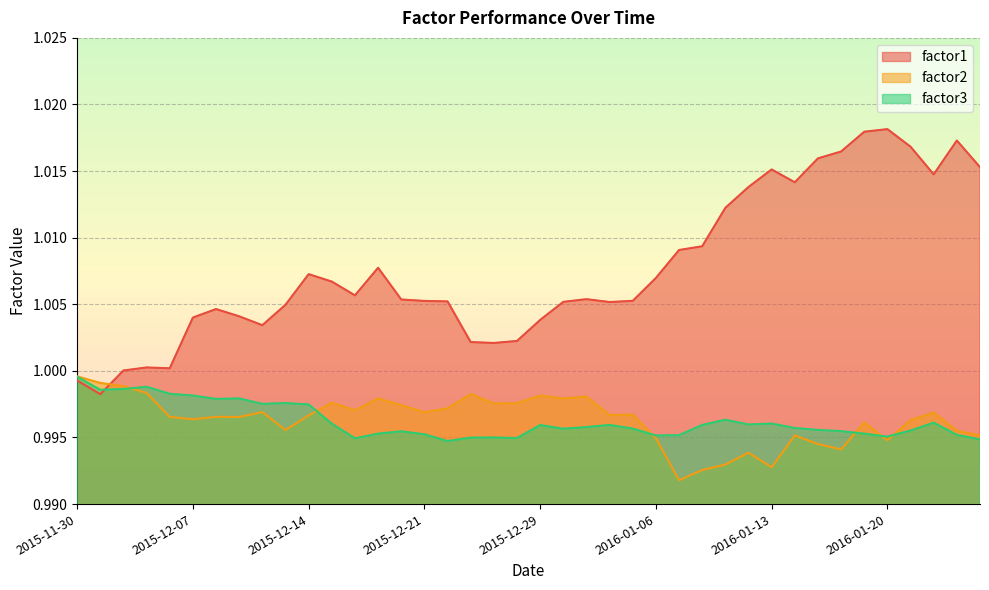

What is the sum of the factor1 values at 2015-12-31 and 2015-12-24?

2.0